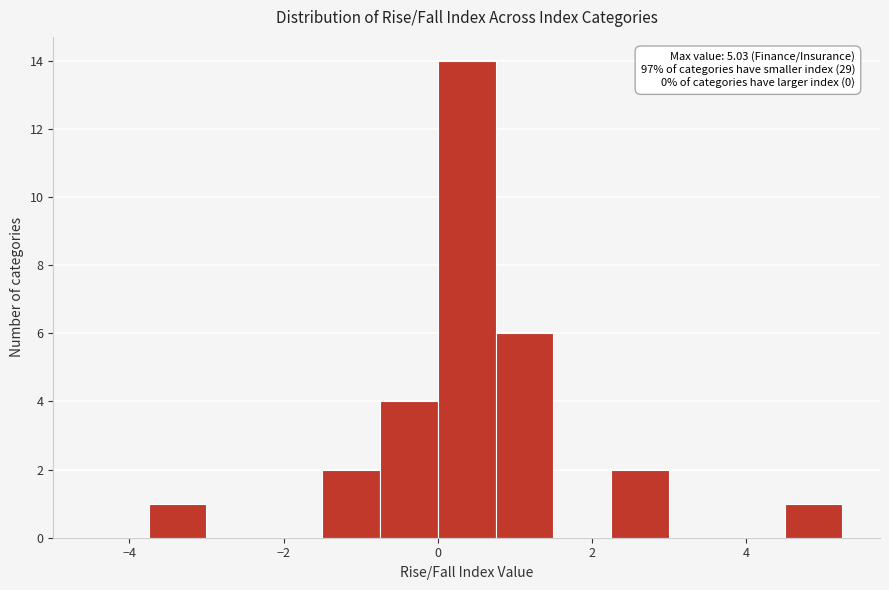

Around what value on the x-axis is the tallest bar? Give the approximate position of its centre, as read against the axis.

0.4